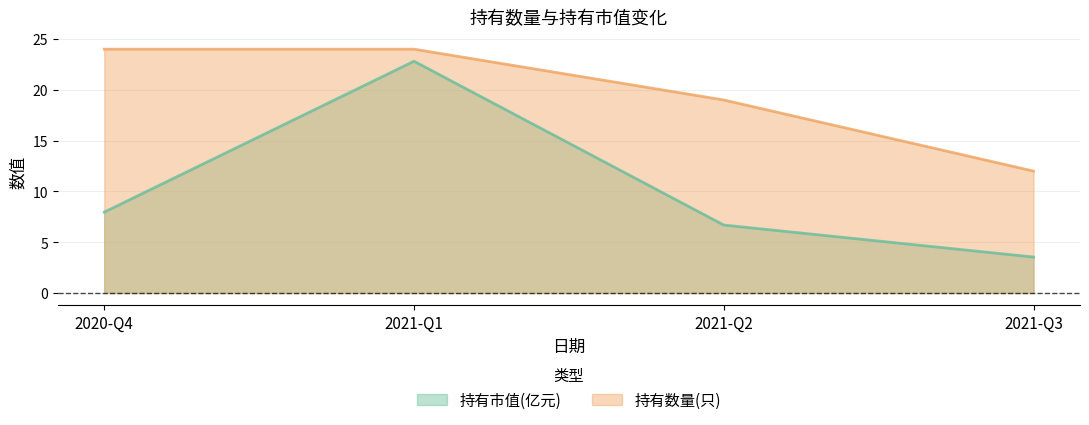

What is the difference between the second highest and second lowest values in the 持有市值(亿元) series?

1.3